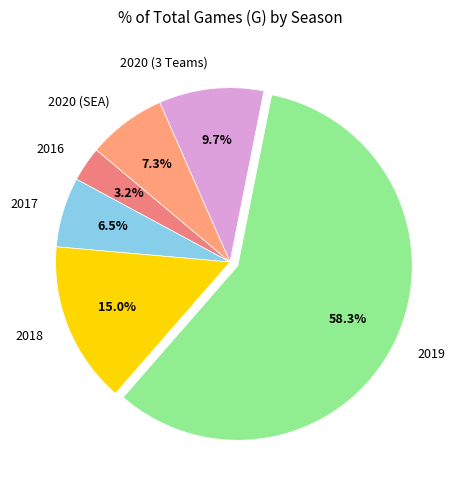

Is there a majority slice in this chart?

Yes